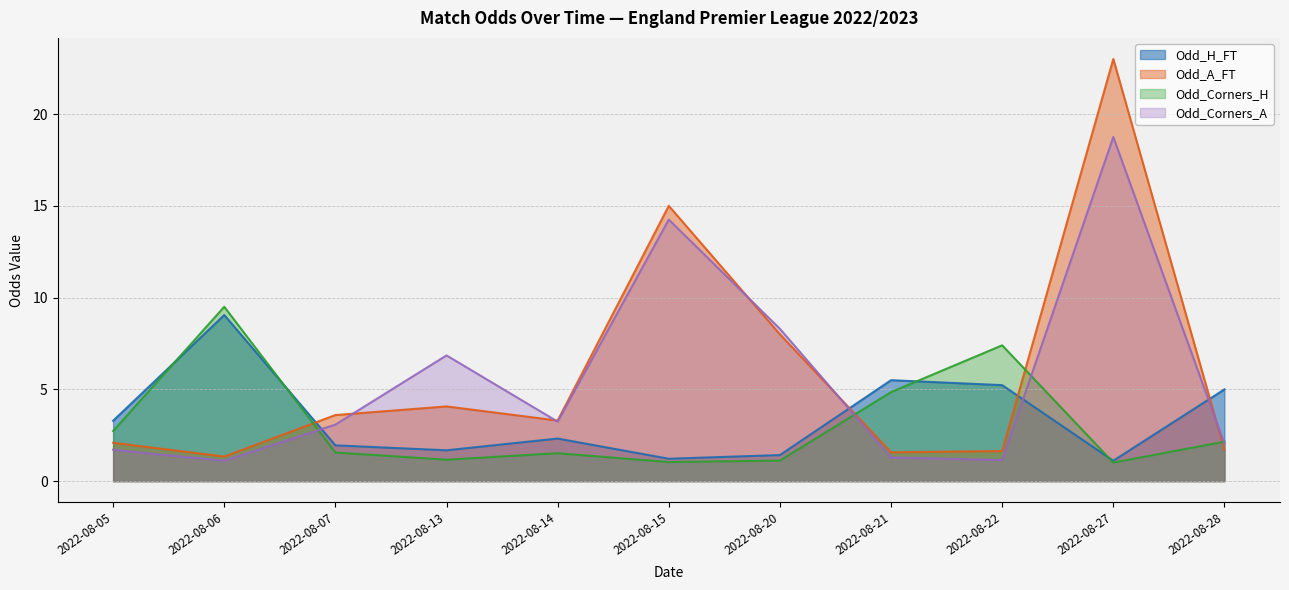

Reading left to right, extract all data points from this chart.

Odd_H_FT: 2022-08-05=3.3	2022-08-06=9.1	2022-08-07=1.9	2022-08-13=1.7	2022-08-14=2.3	2022-08-15=1.2	2022-08-20=1.4	2022-08-21=5.5	2022-08-22=5.2	2022-08-27=1.1	2022-08-28=5.0
Odd_A_FT: 2022-08-05=2.1	2022-08-06=1.3	2022-08-07=3.6	2022-08-13=4.1	2022-08-14=3.3	2022-08-15=15.0	2022-08-20=8.0	2022-08-21=1.6	2022-08-22=1.6	2022-08-27=23.0	2022-08-28=1.7
Odd_Corners_H: 2022-08-05=2.7	2022-08-06=9.5	2022-08-07=1.6	2022-08-13=1.2	2022-08-14=1.5	2022-08-15=1.0	2022-08-20=1.1	2022-08-21=4.8	2022-08-22=7.4	2022-08-27=1.0	2022-08-28=2.1
Odd_Corners_A: 2022-08-05=1.7	2022-08-06=1.1	2022-08-07=3.1	2022-08-13=6.8	2022-08-14=3.2	2022-08-15=14.2	2022-08-20=8.3	2022-08-21=1.3	2022-08-22=1.1	2022-08-27=18.8	2022-08-28=2.0